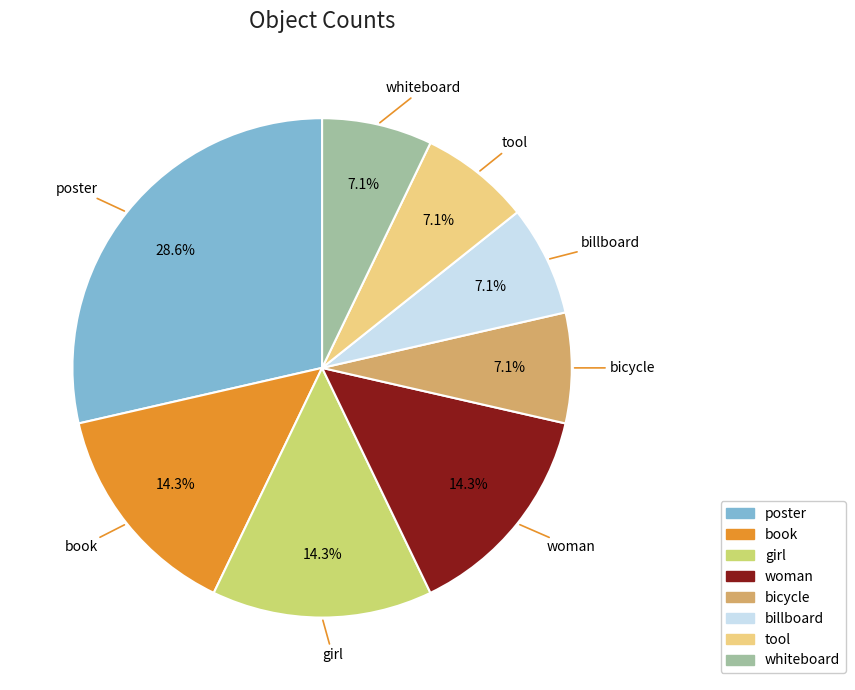

Is the sum of girl and tool greater than half?

No